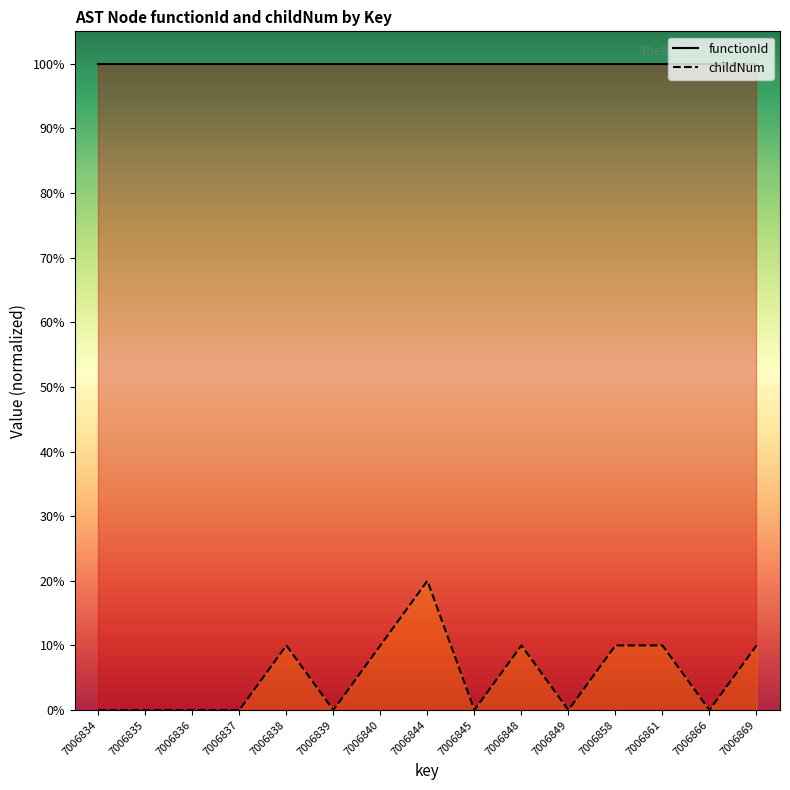

What are all the series names shown in the legend?

functionId, childNum